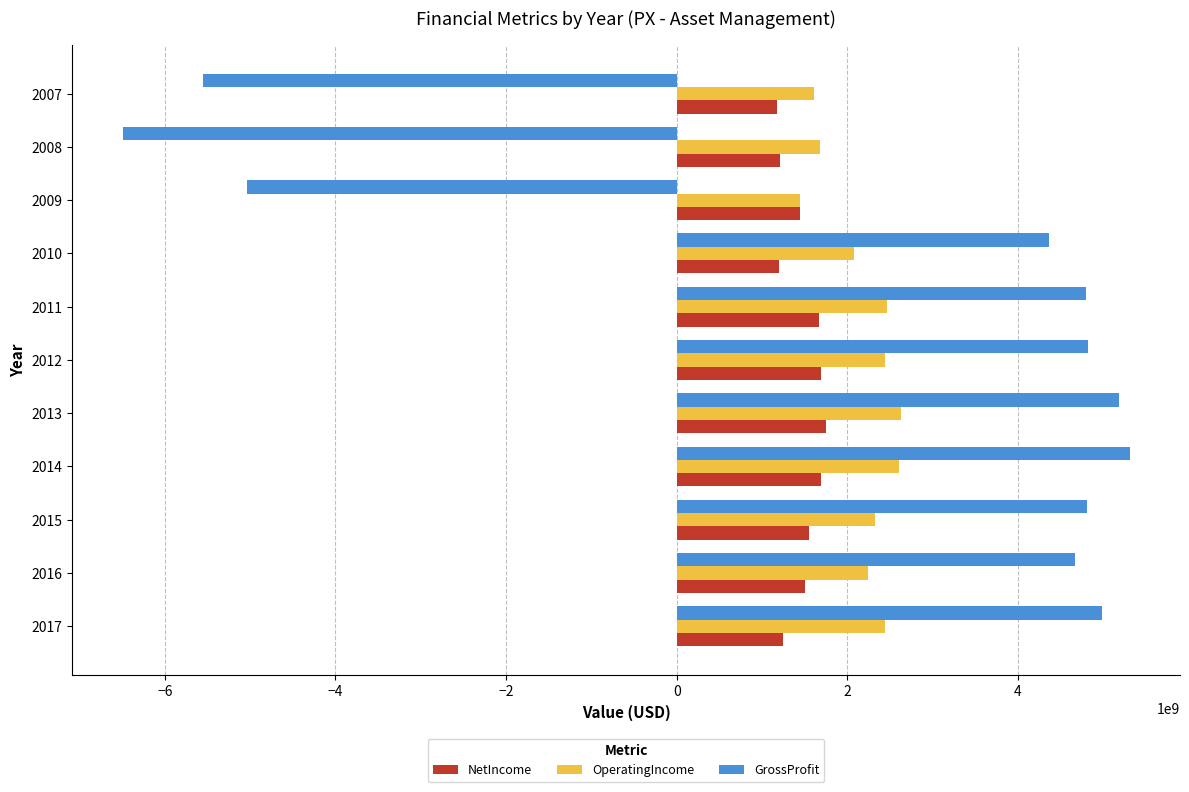

List the series in order of their overall mean, highest first.

OperatingIncome, GrossProfit, NetIncome